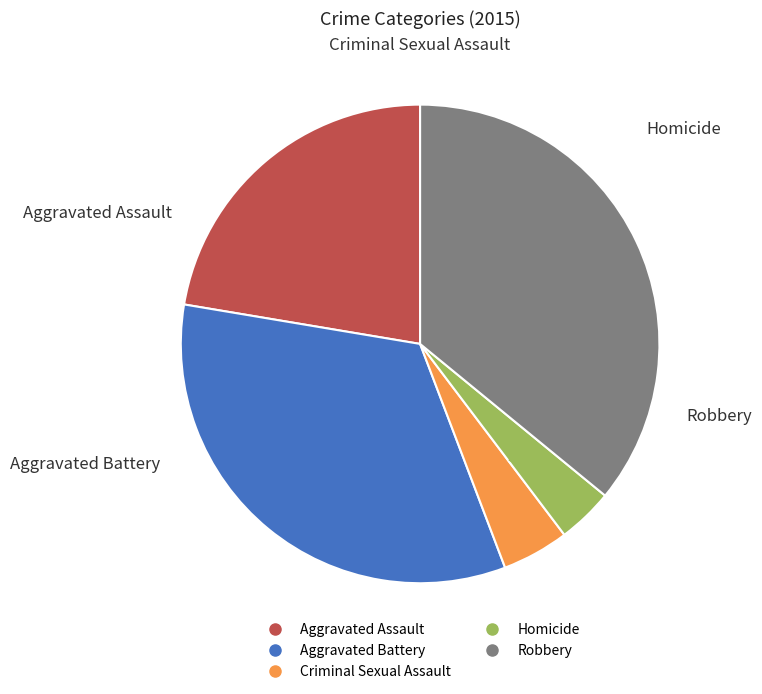

Rank the categories by value from lowest to highest.

Homicide, Criminal Sexual Assault, Aggravated Assault, Aggravated Battery, Robbery